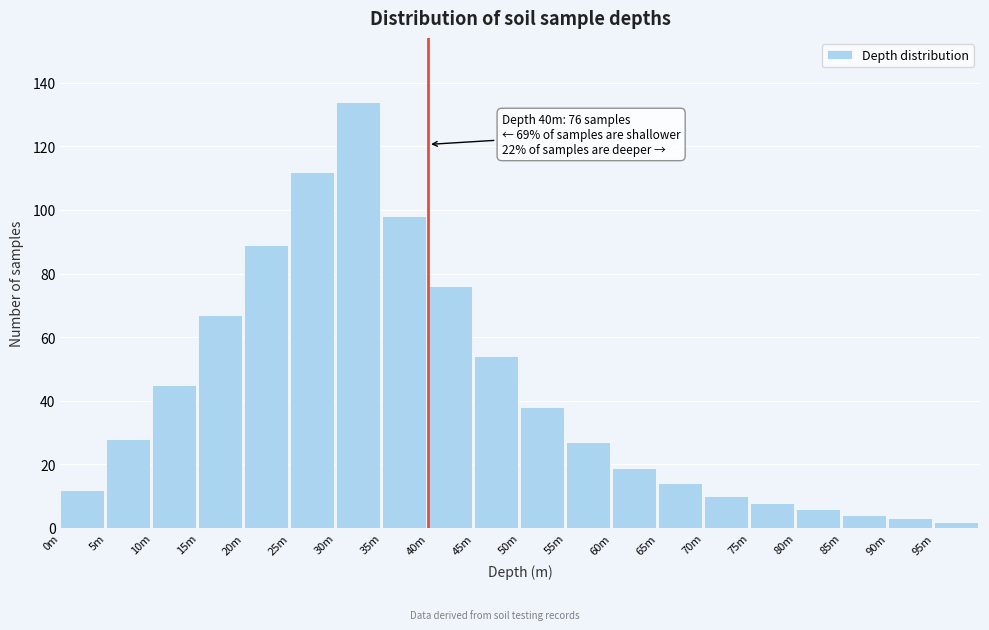

Reading left to right, list all the values displayed in this chart.

0m=12	5m=28	10m=45	15m=67	20m=89	25m=112	30m=134	35m=98	40m=76	45m=54	50m=38	55m=27	60m=19	65m=14	70m=10	75m=8	80m=6	85m=4	90m=3	95m=2